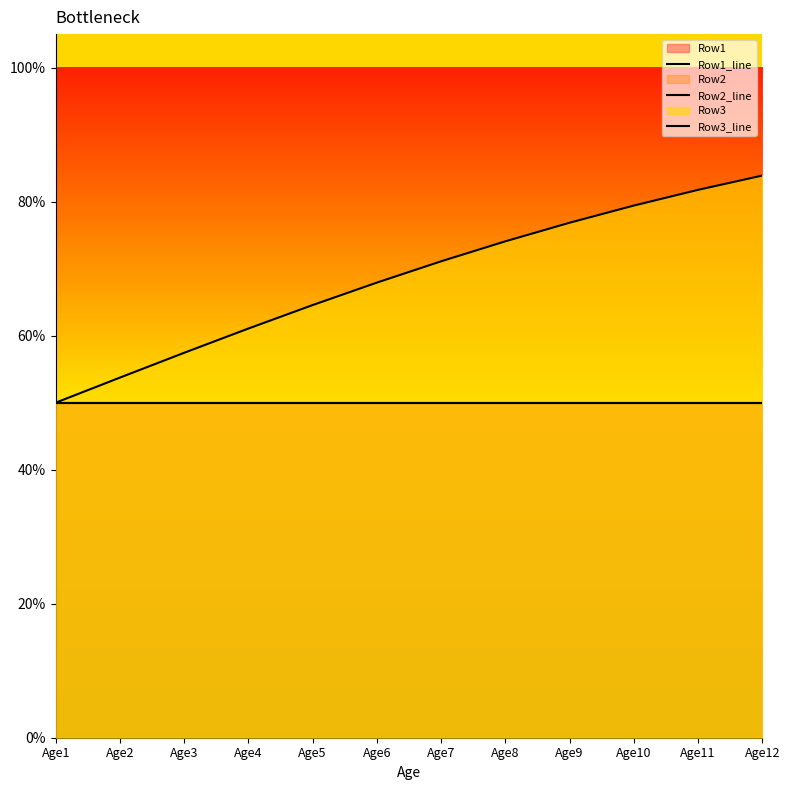

Rank the series by their maximum value, from lowest to highest.

Row1_line, Row2_line, Row3_line